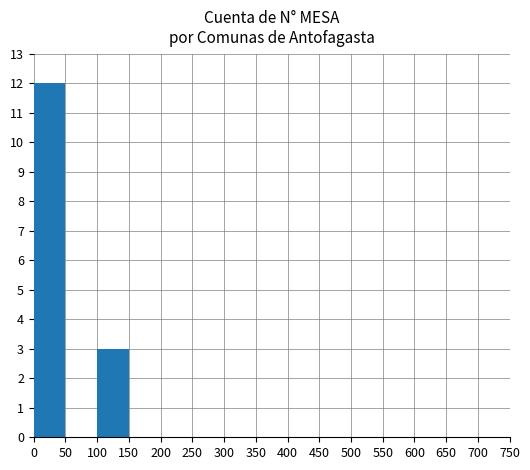

The chart shows a value of 5 at 100. True or false?

False